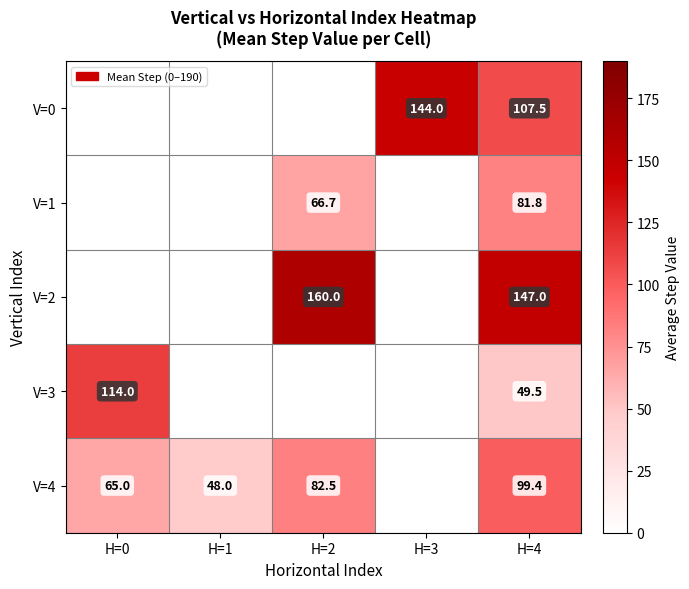

The V=4 series shows 65.0 at H=0. True or false?

True